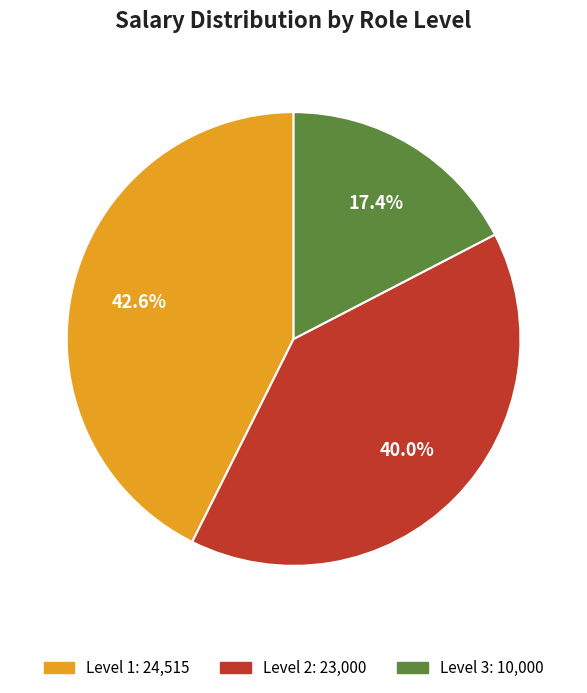

How many slices are in this pie chart?

3